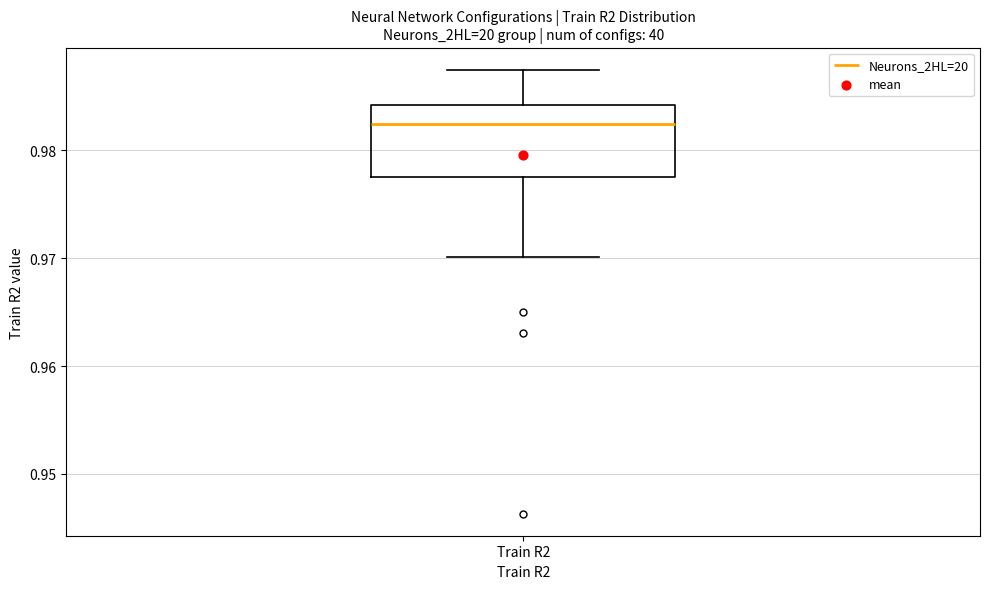

Read this box plot against the y-axis: the position of the median line, the range covered by the box, and the ends of both whiskers. The values are not printed on the chart, so give them approximately, as read against the axis.

median 0.982, box 0.977 to 0.984, whiskers 0.970 to 0.987